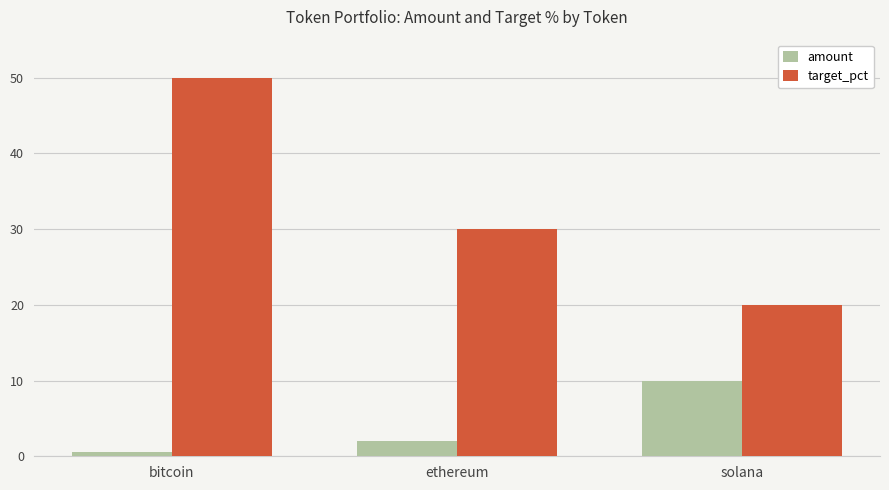

The target_pct series shows 72.0 at bitcoin. True or false?

False